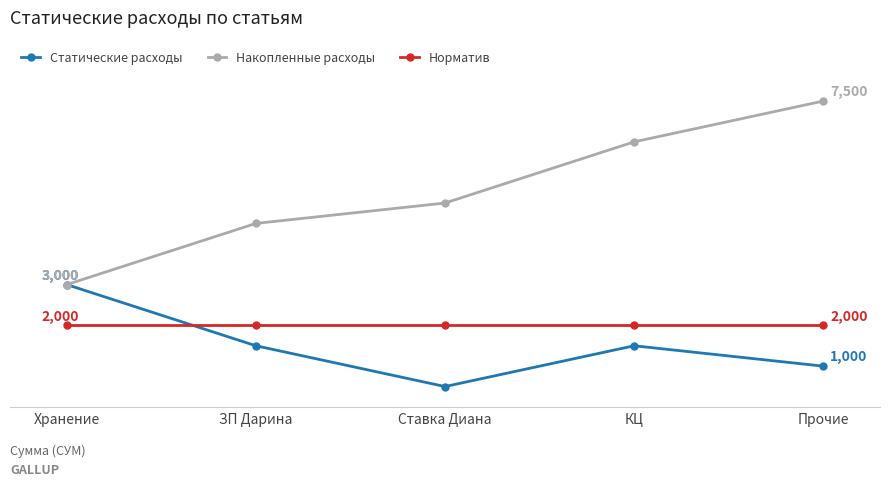

What value does the Накопленные расходы series have at ЗП Дарина?

4500